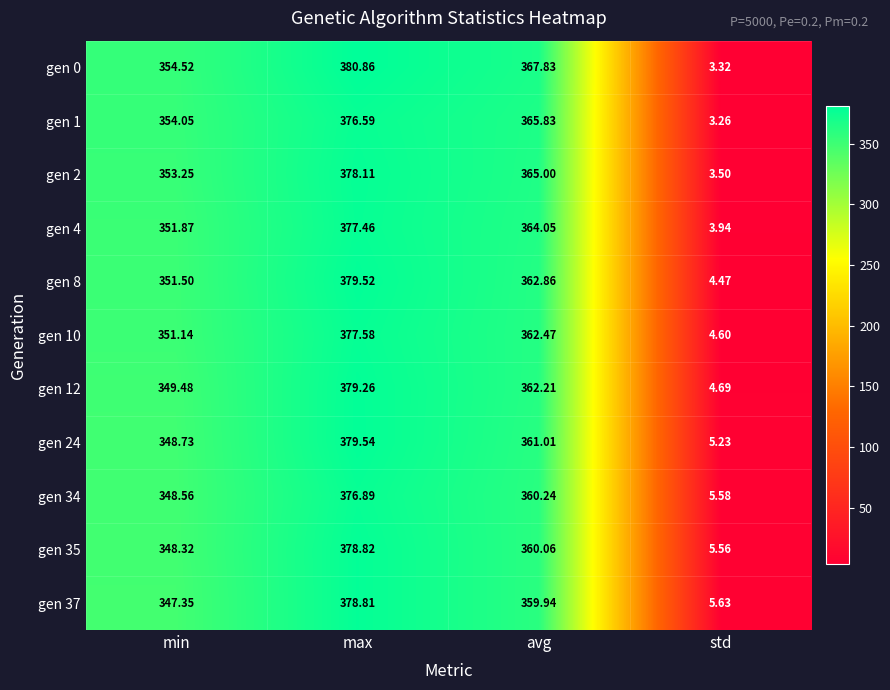

Which series has the widest spread of values?

gen 0